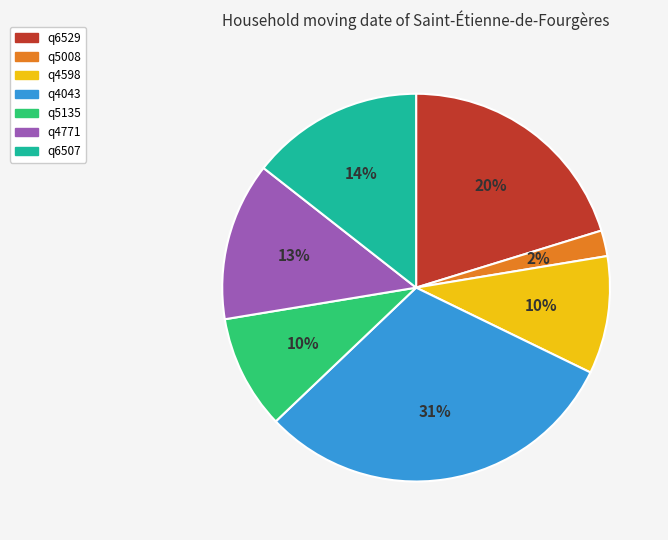

What is the largest slice in the pie chart?

q4043